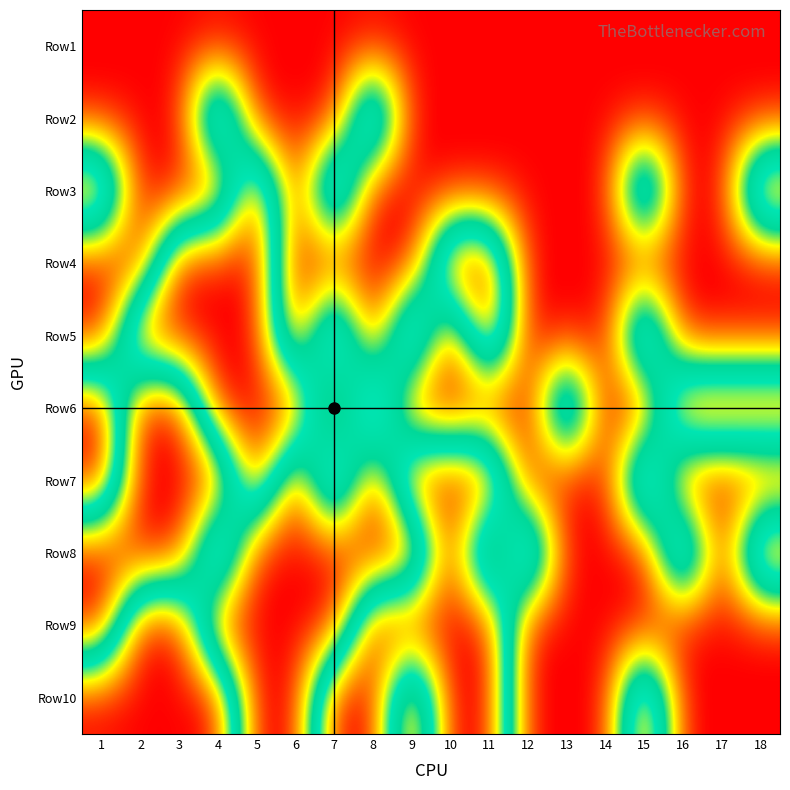

How many distinct data groups are displayed?

10